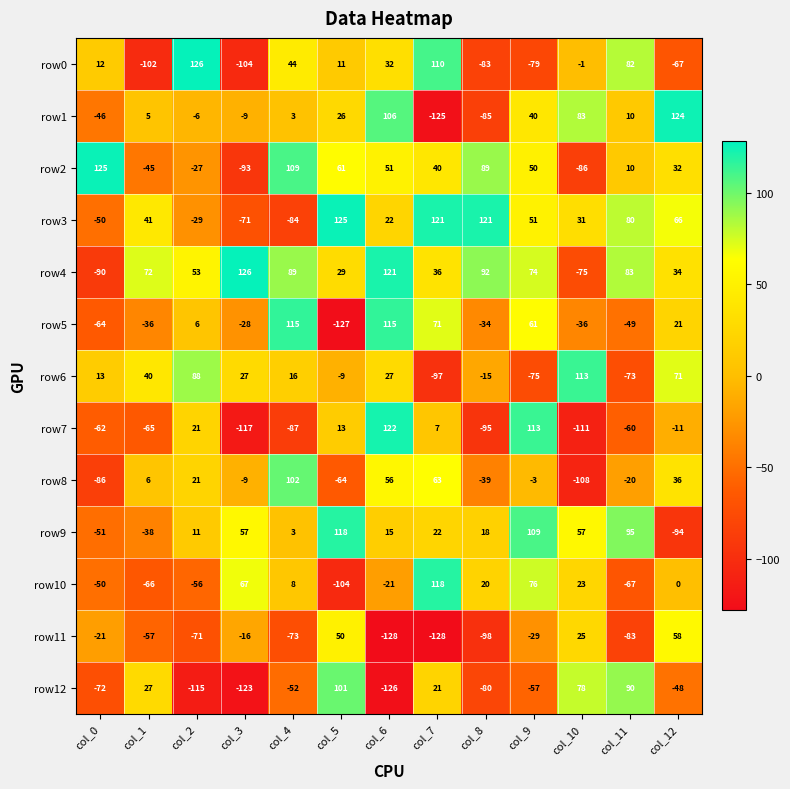

How many values in the row12 series exceed -52?

6